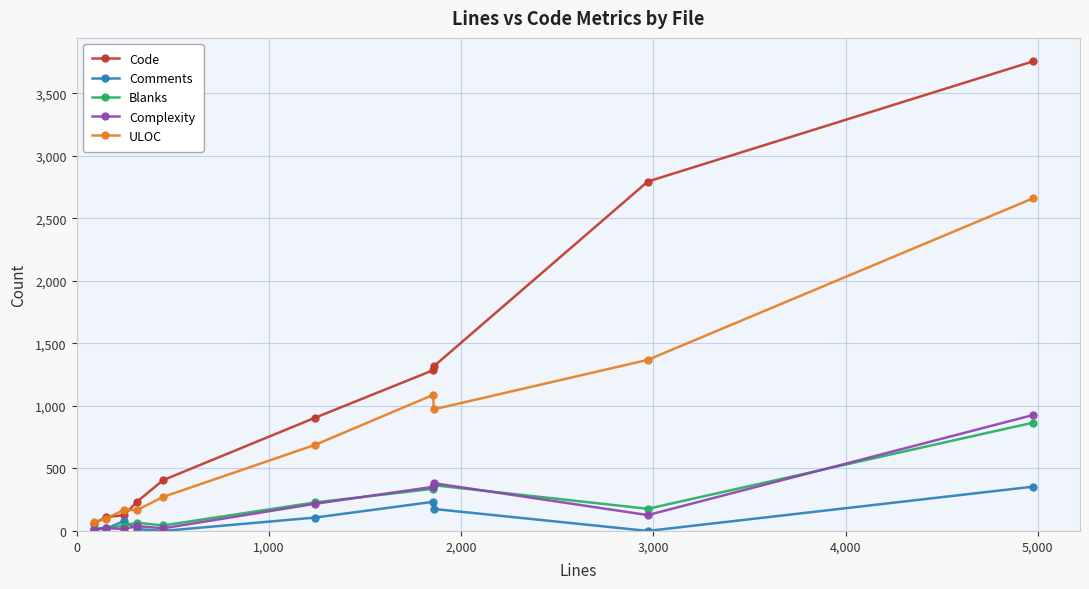

True or false: Blanks has more than 0 interior local peaks.

True